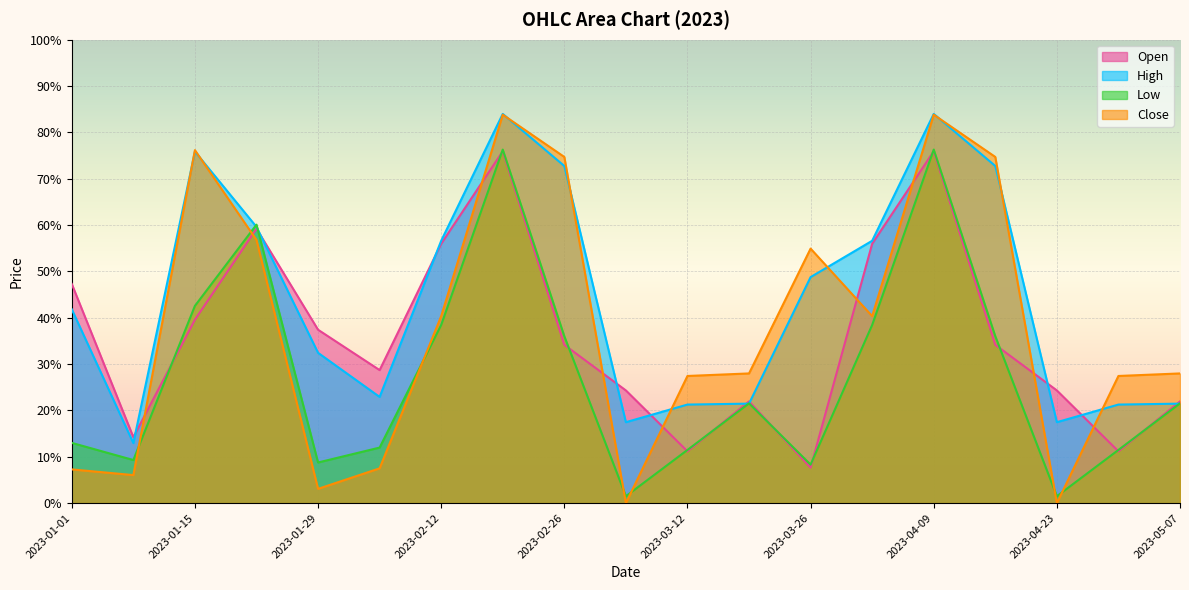

What are all the series names shown in the legend?

Open, High, Low, Close